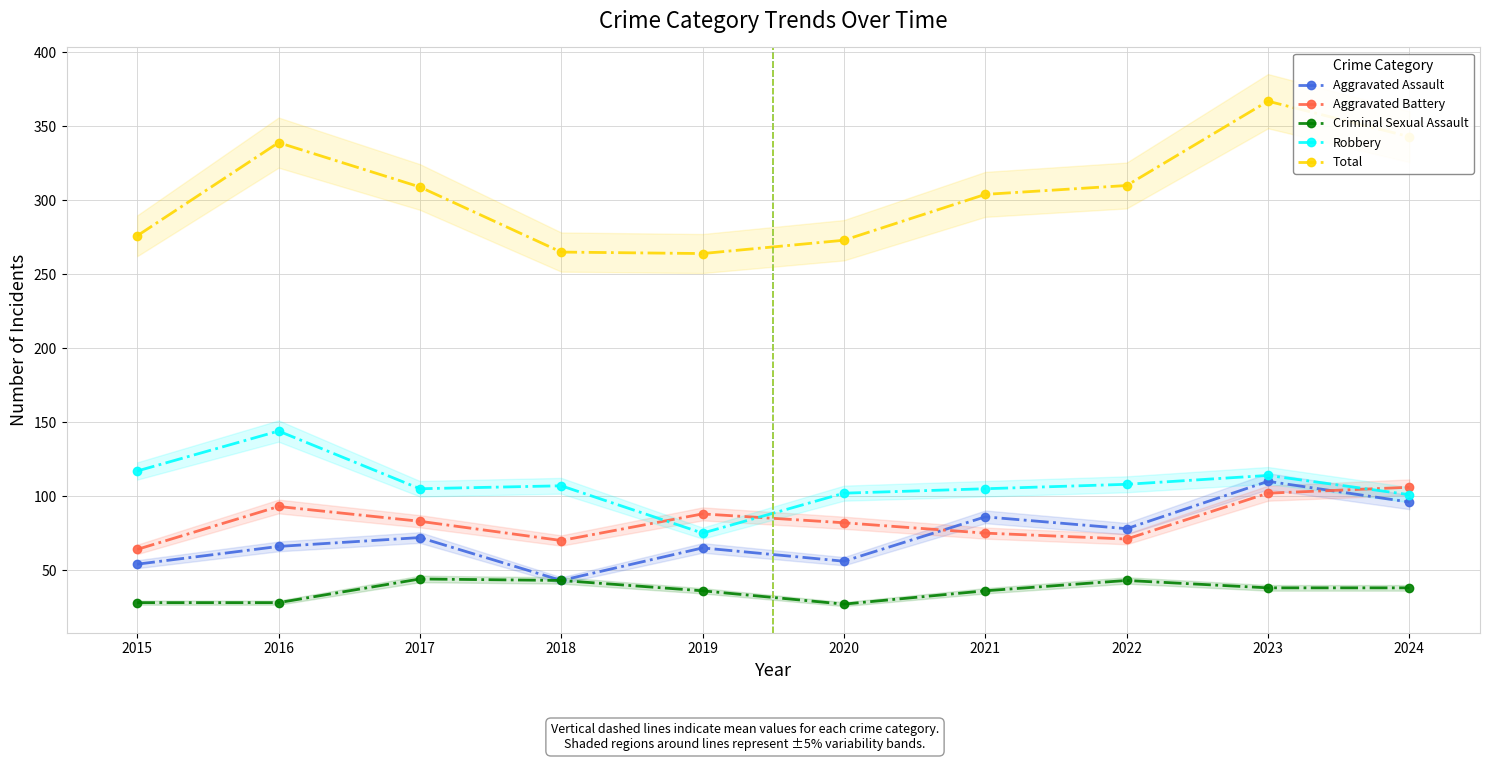

What is the value of the Criminal Sexual Assault point at the 1st from the left?

28